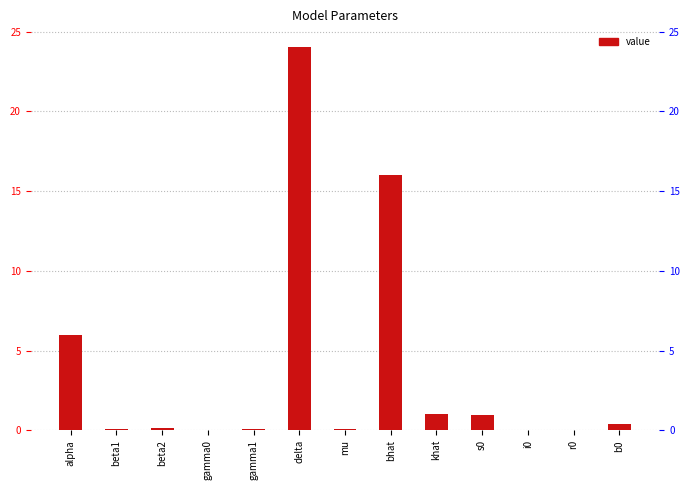

List the labels in order of value, smallest first.

i0, r0, gamma0, beta1, mu, gamma1, beta2, b0, s0, khat, alpha, bhat, delta